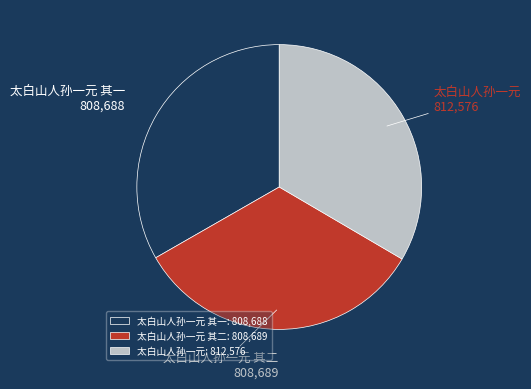

Count the number of slices in the pie.

3